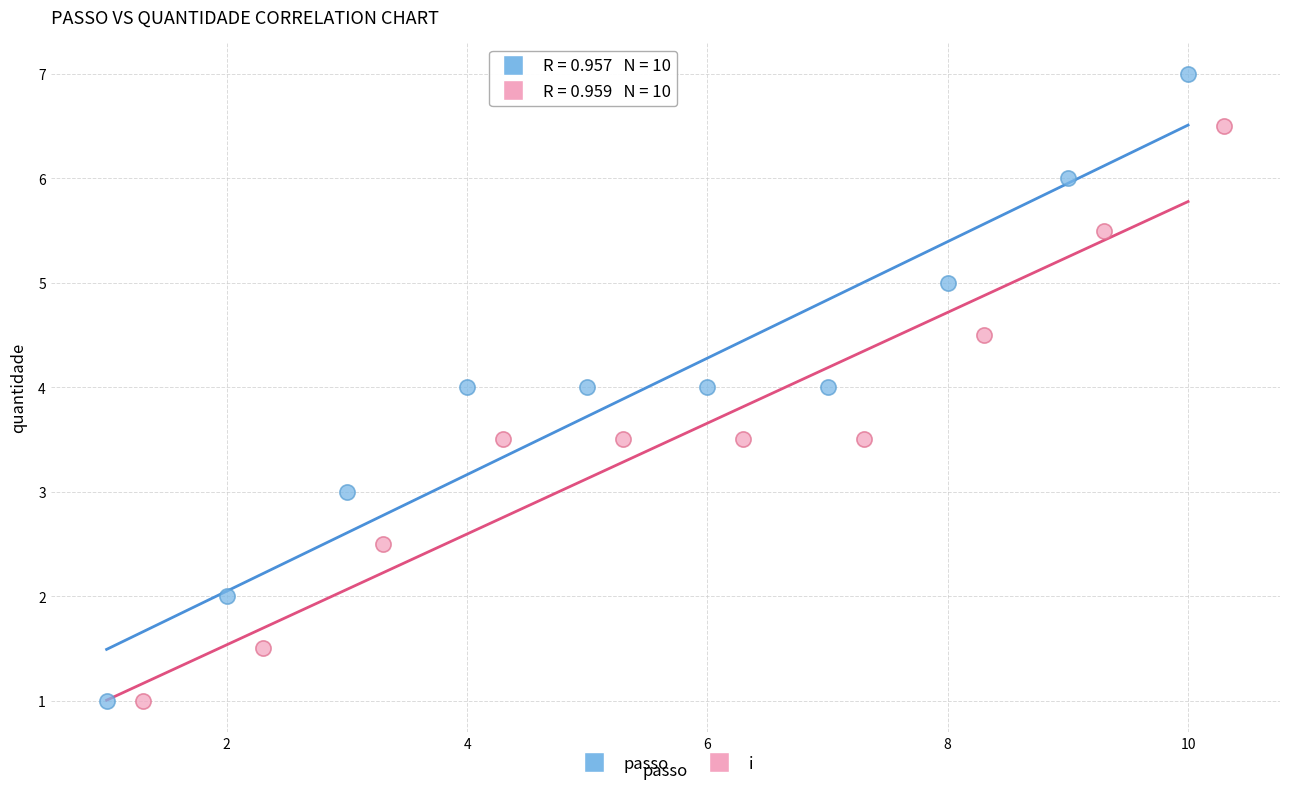

Which series contains the highest Y value?

passo